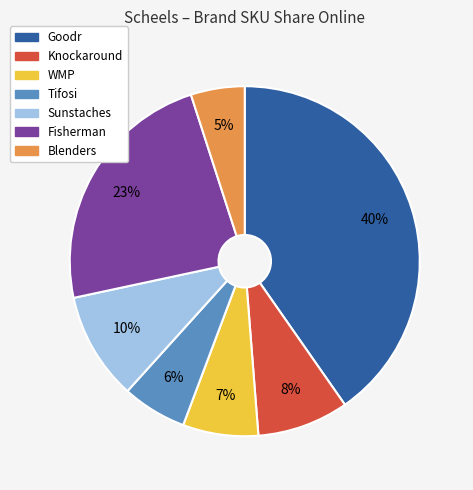

Is Knockaround the majority of the pie?

No